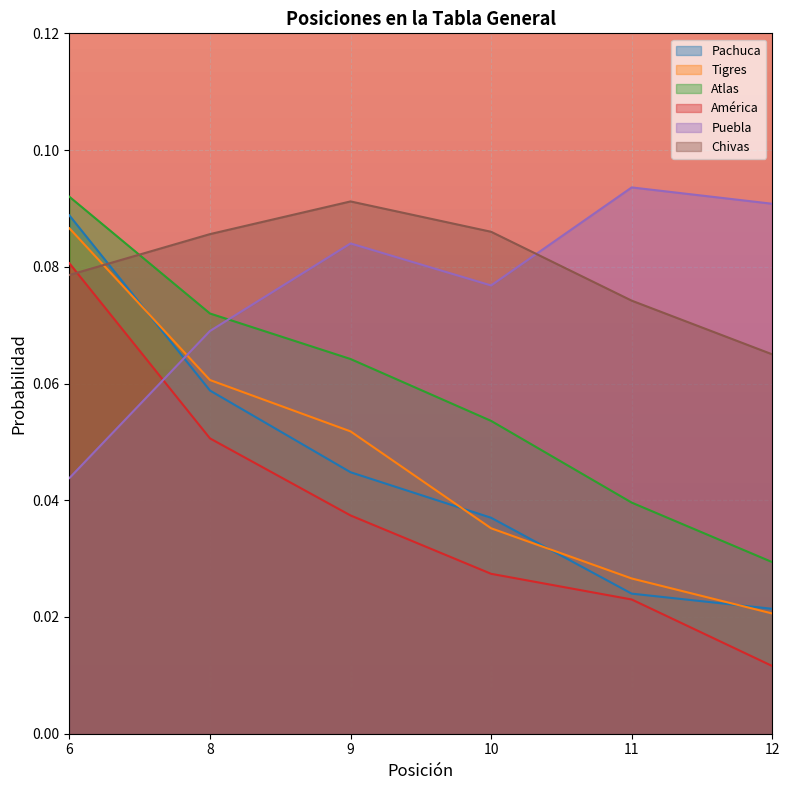

How many lines are shown in the chart?

6